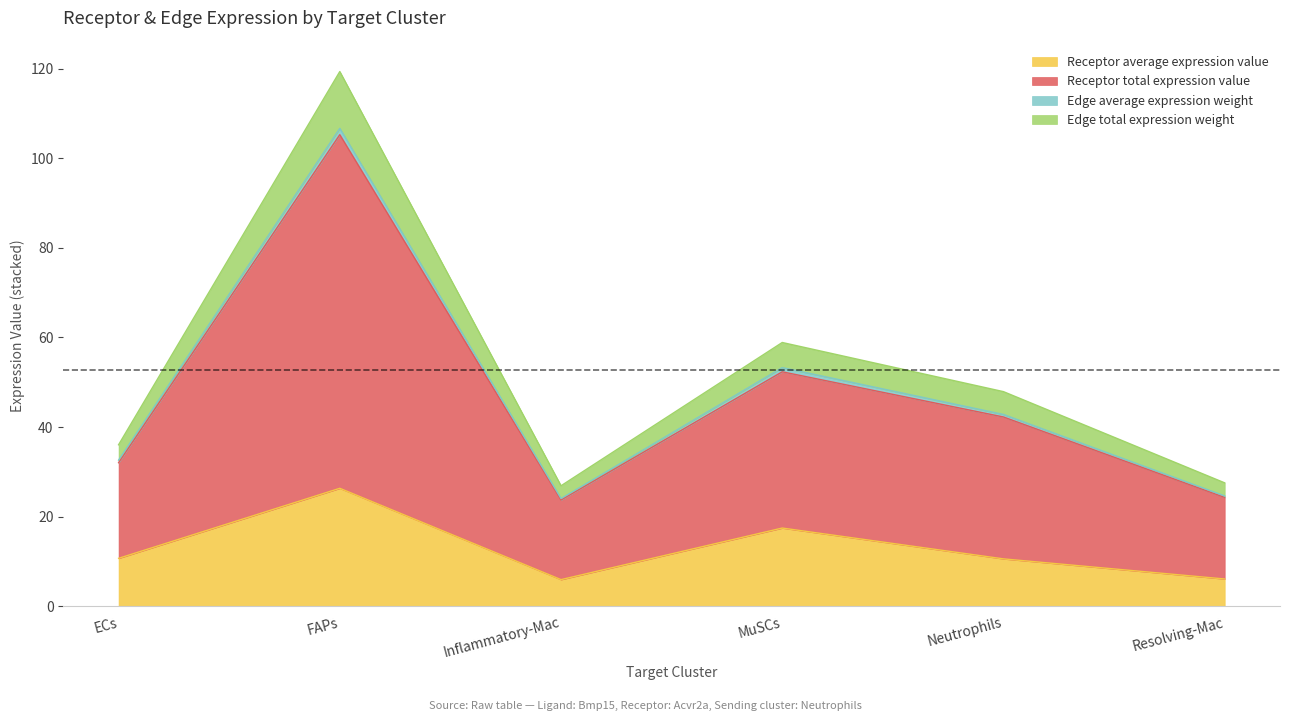

Which has a higher value, ECs or MuSCs?

MuSCs